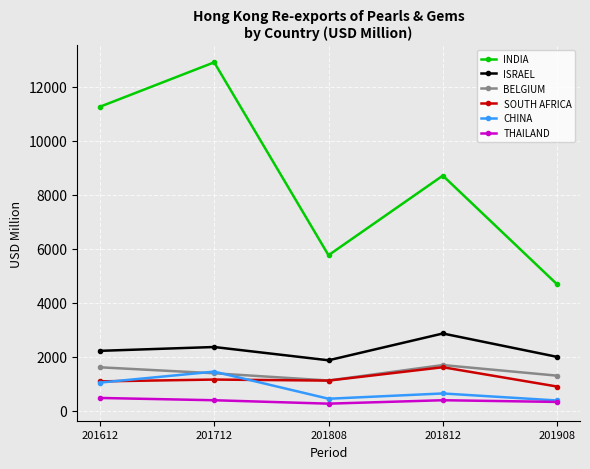

What is the difference between the second highest and second lowest values in the THAILAND series?

62.5